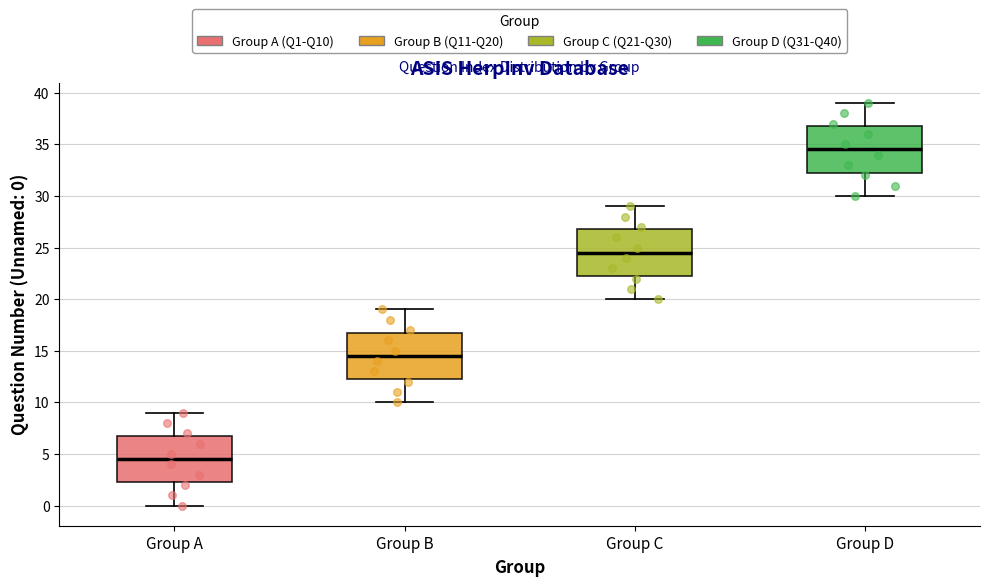

Reading left to right, read every box against the y-axis: the position of its median line, the range the box covers, and the ends of its whiskers. The values are not printed on the chart, so give them approximately, as read against the axis.

Group A: median 4.5, box 2.5 to 7.0, whiskers 0.0 to 9.0
Group B: median 14.5, box 12.5 to 17.0, whiskers 10.0 to 19.0
Group C: median 24.5, box 22.5 to 27.0, whiskers 20.0 to 29.0
Group D: median 34.5, box 32.5 to 37.0, whiskers 30.0 to 39.0